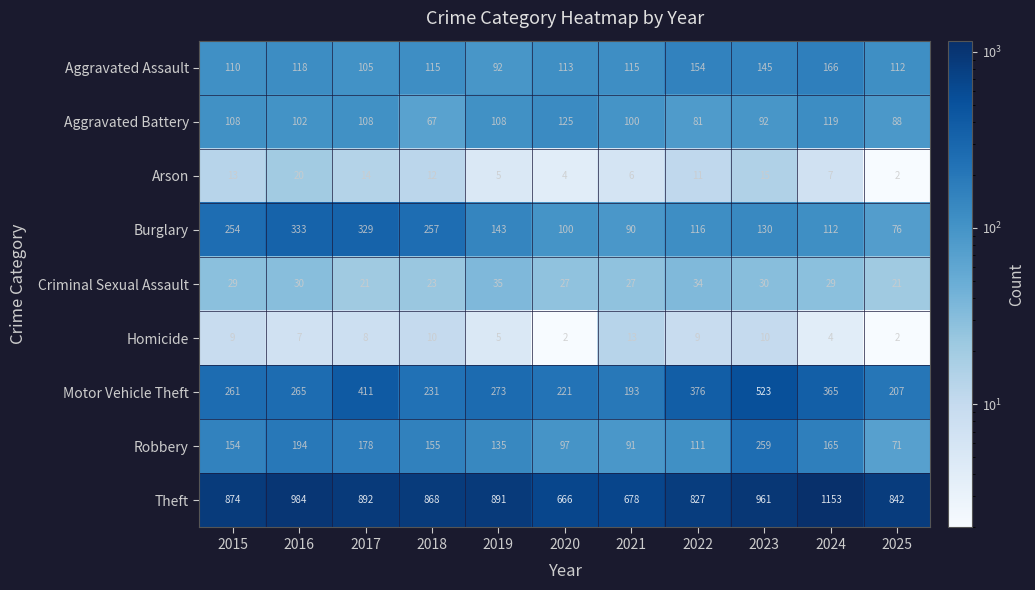

What is the smallest value displayed?

2